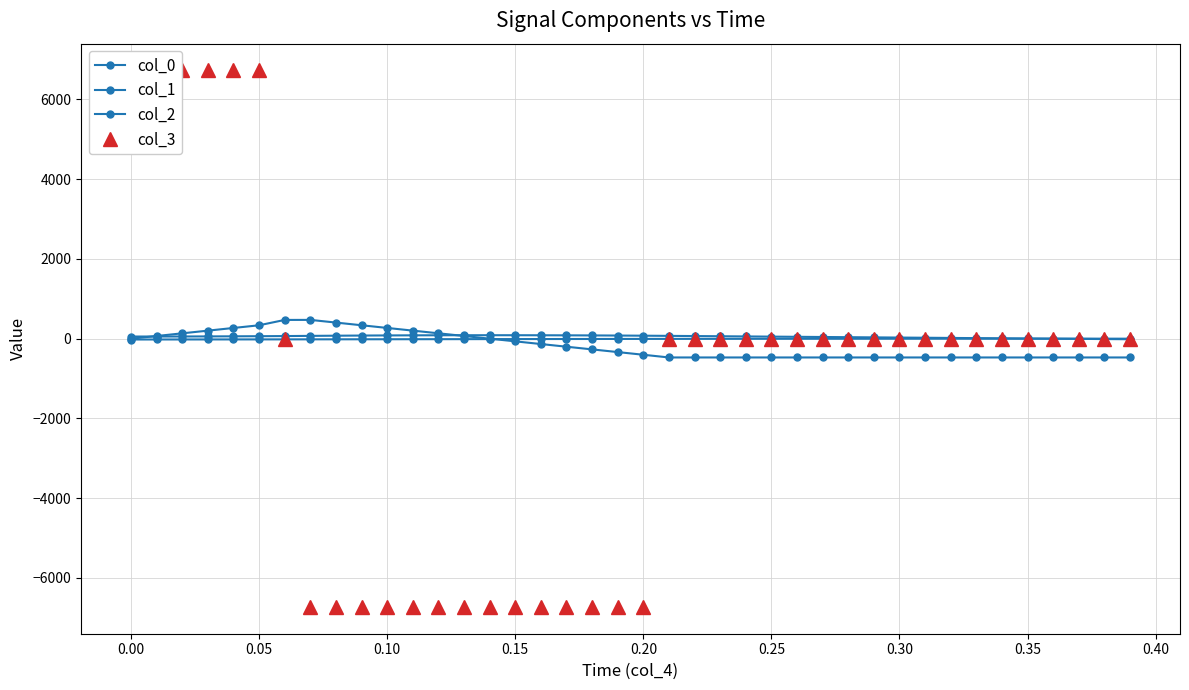

How many data points in col_2 are above -335?

19